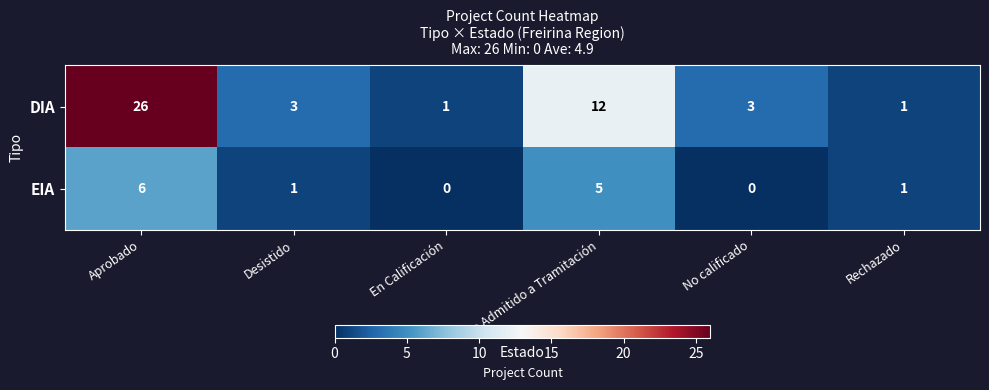

What is the average value of the DIA series?

8